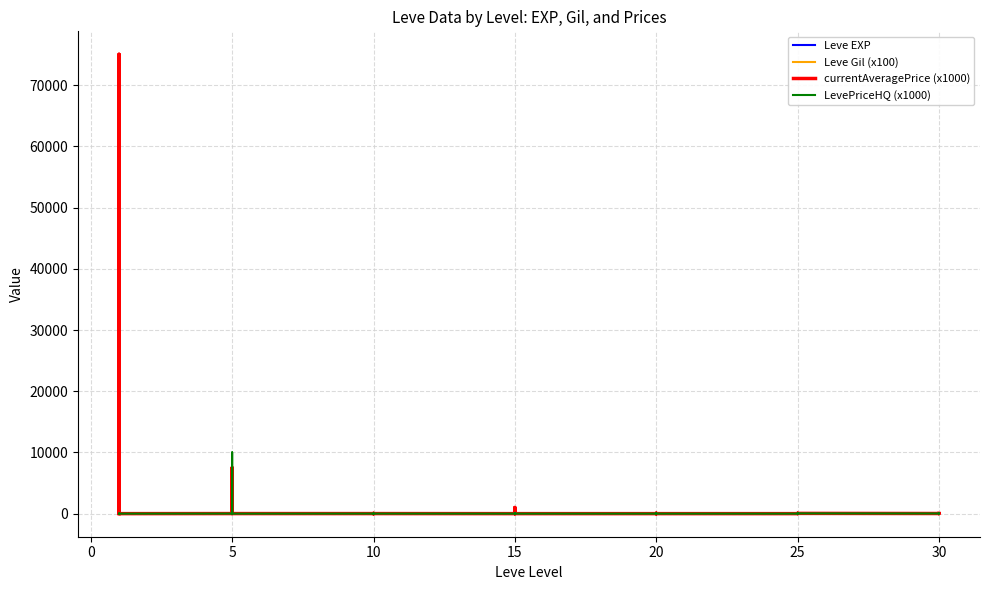

How many lines are shown in the chart?

4